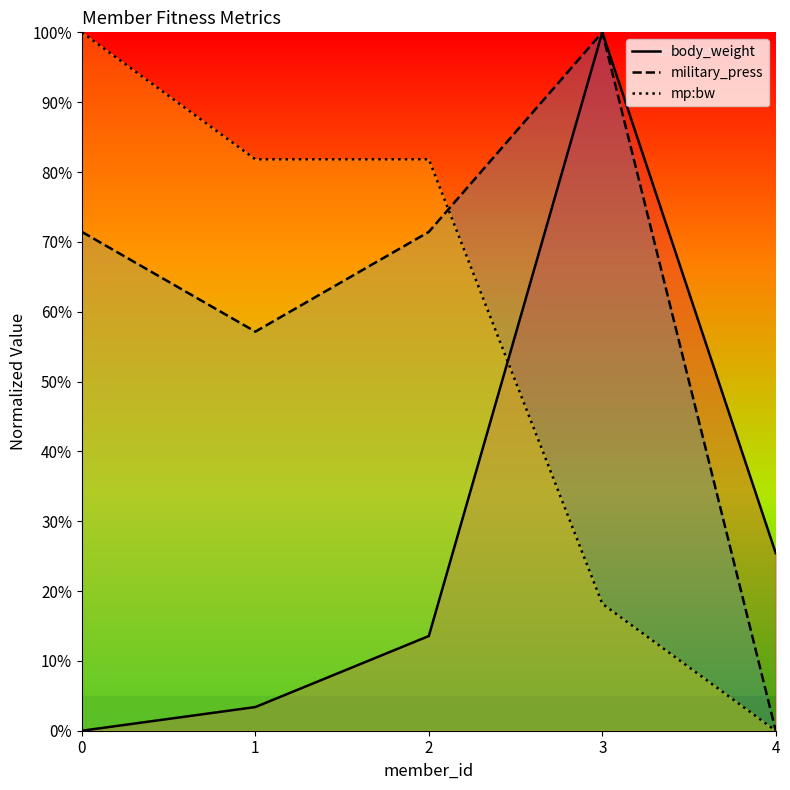

What is the difference between the maximum and minimum values in the mp:bw series?

100.0